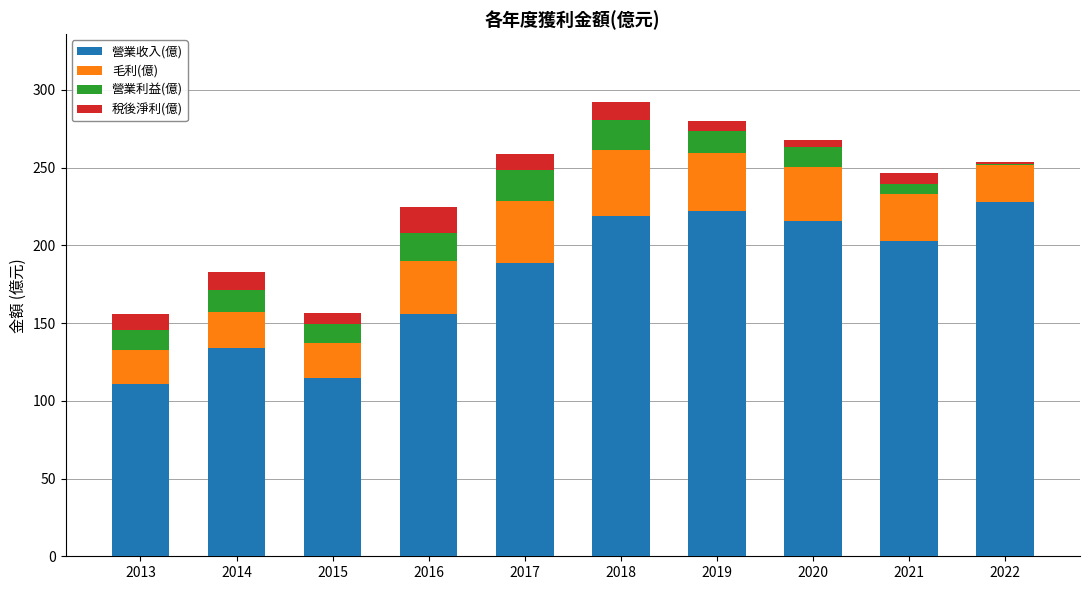

How many data points does each series have?

10